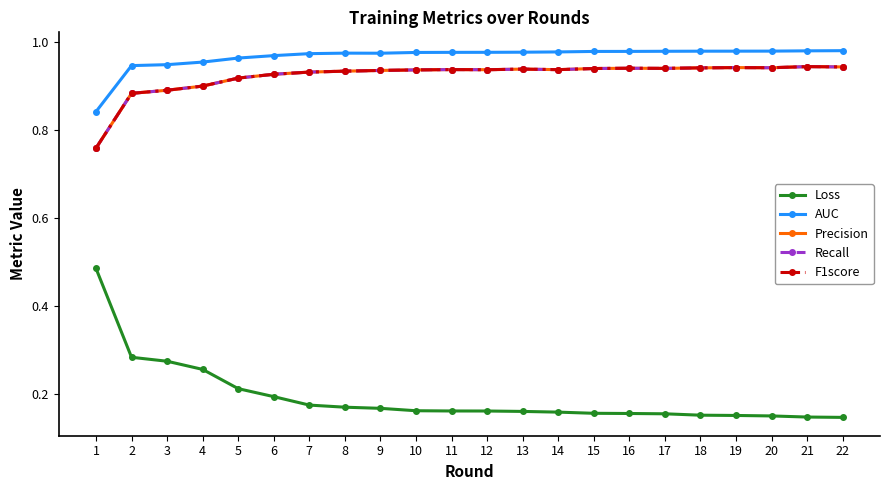

True or false: Loss and AUC cross at least once.

False